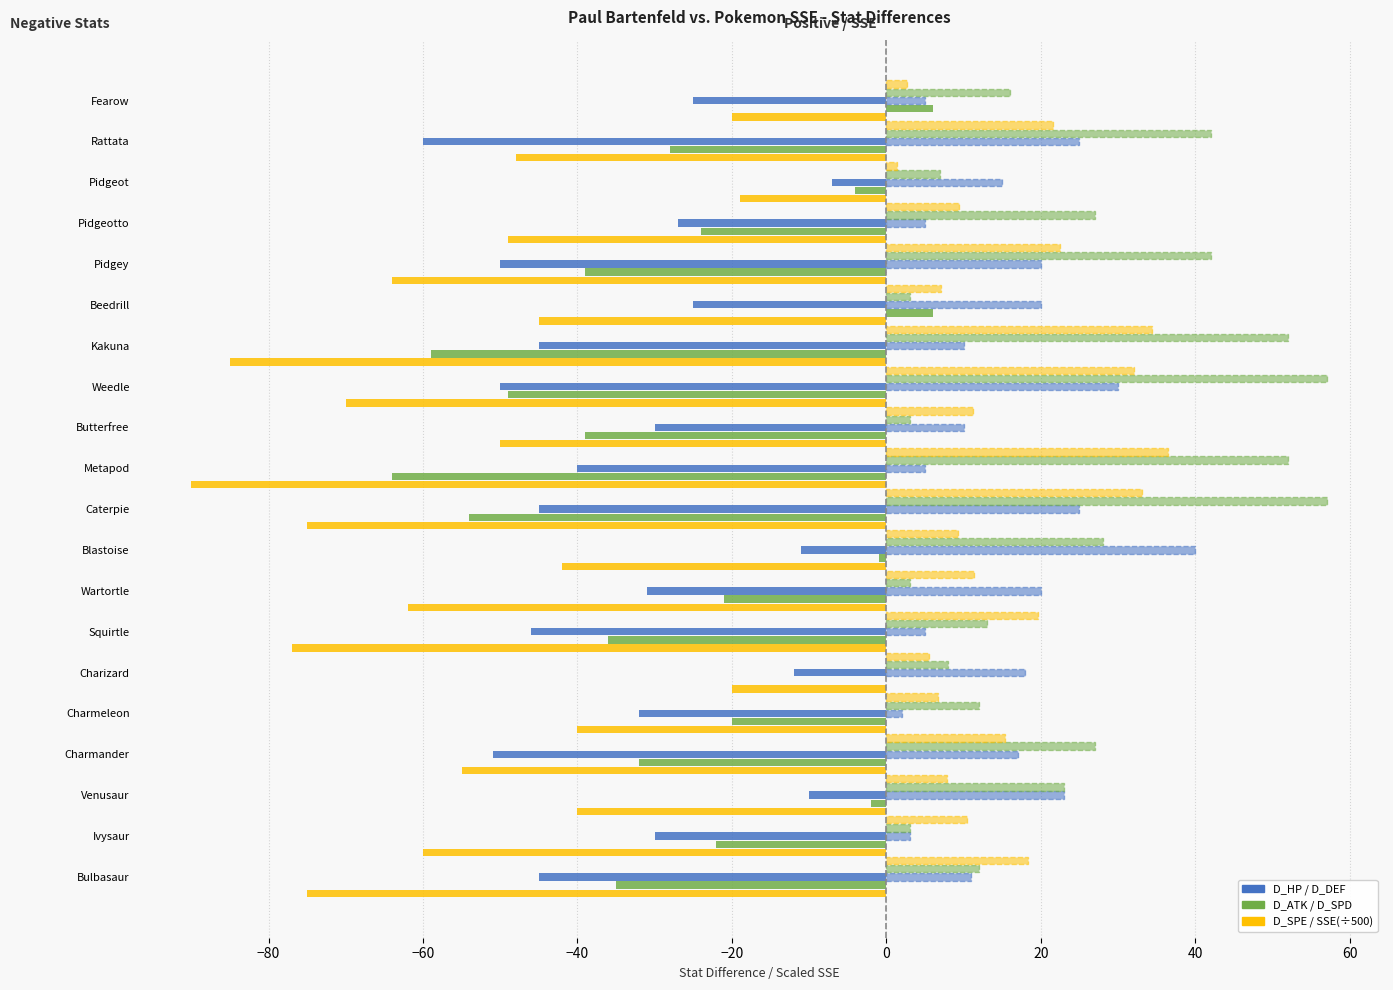

How many series are shown in this chart?

6